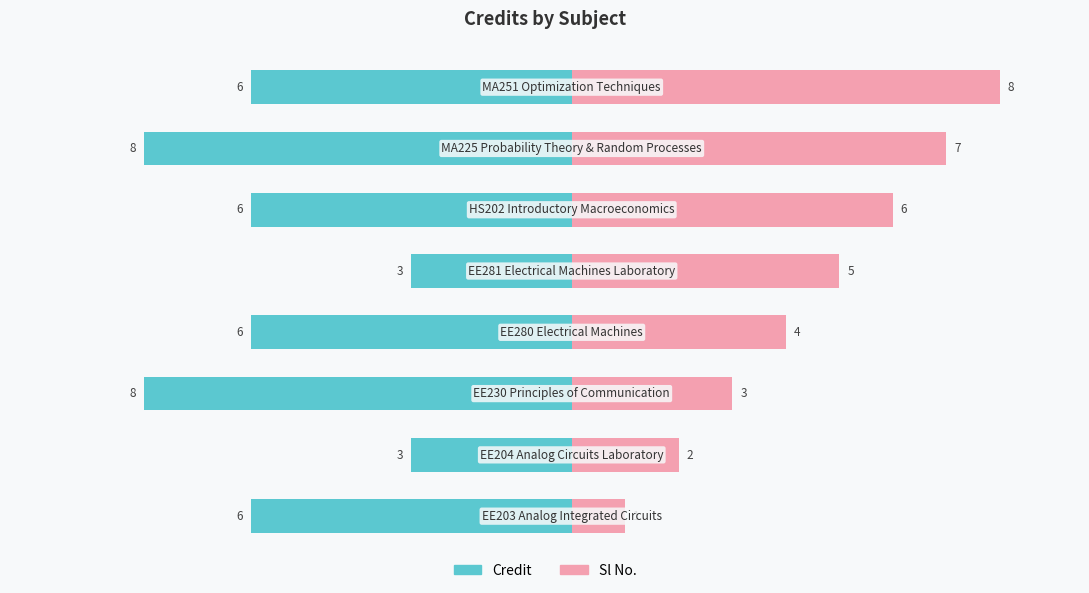

Read the Credit value at 2.

-8